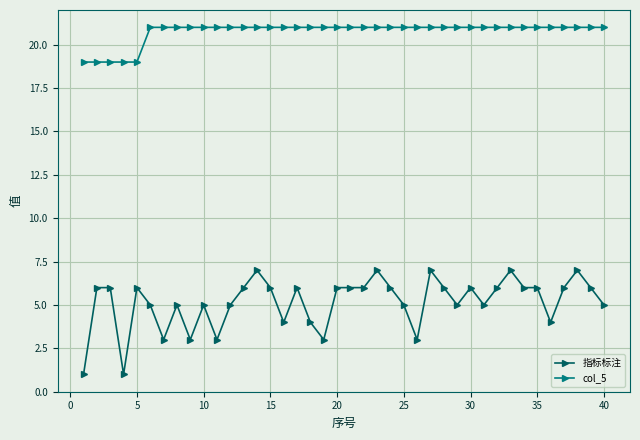

At how many categories does at least one series exceed 8?

40